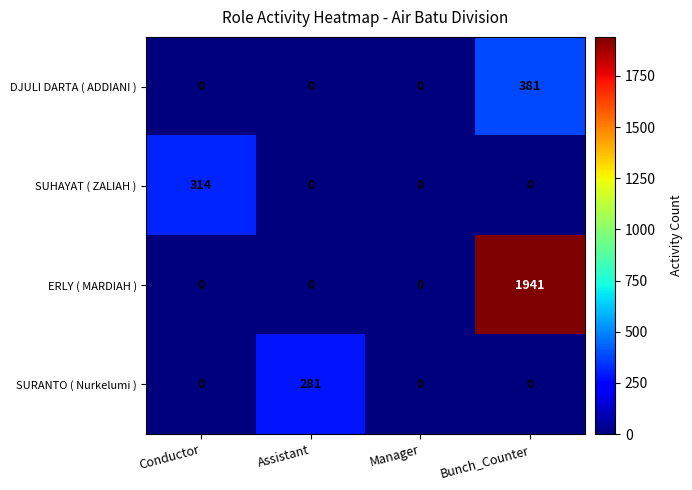

Which series has the largest total across all categories?

ERLY ( MARDIAH )